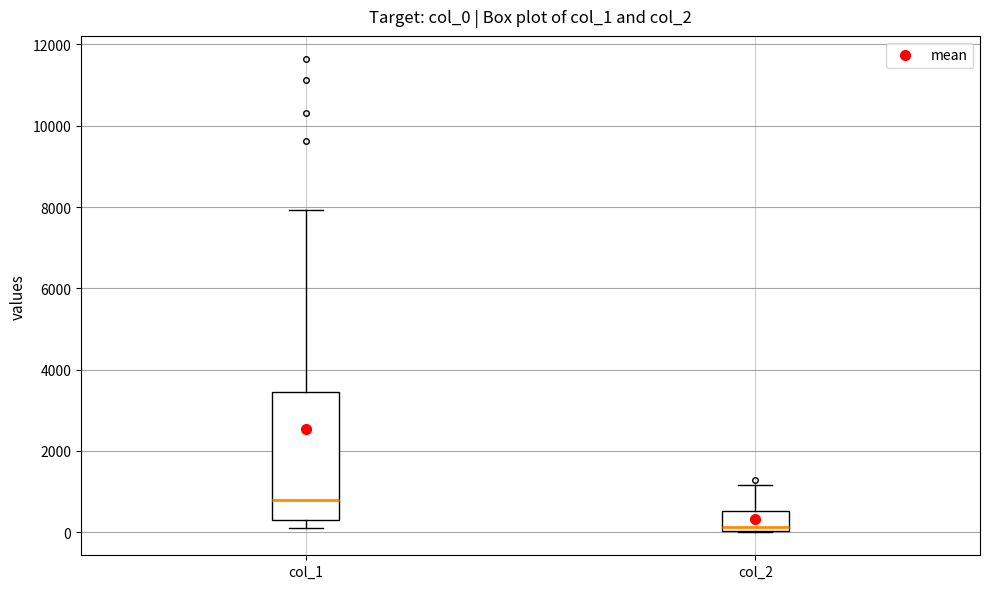

Where does the upper whisker of the box for col_2 end on the y-axis? The values are not printed on the chart, so give them approximately, as read against the axis.

1200